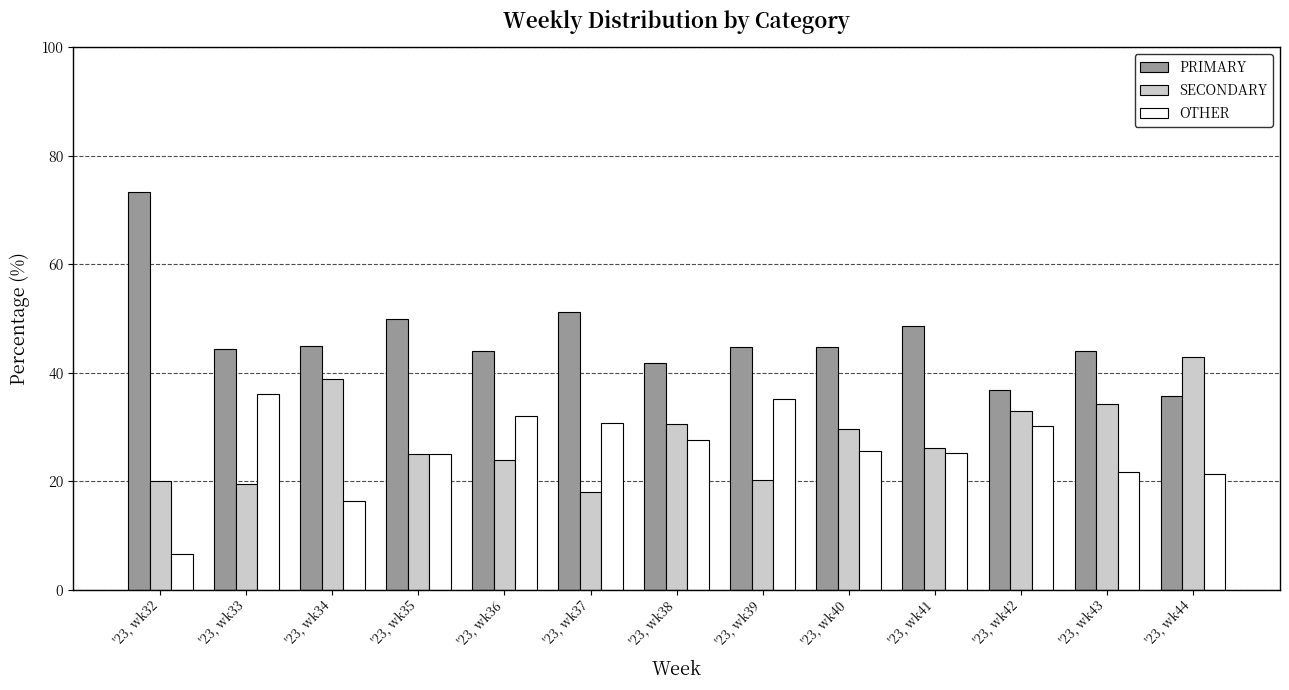

How many categories are shown in the chart?

13